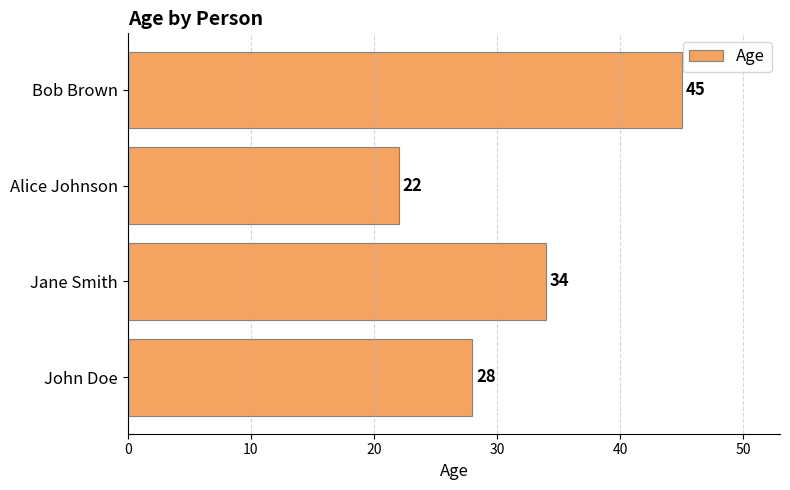

True or false: the data shows 6 at Alice Johnson.

False